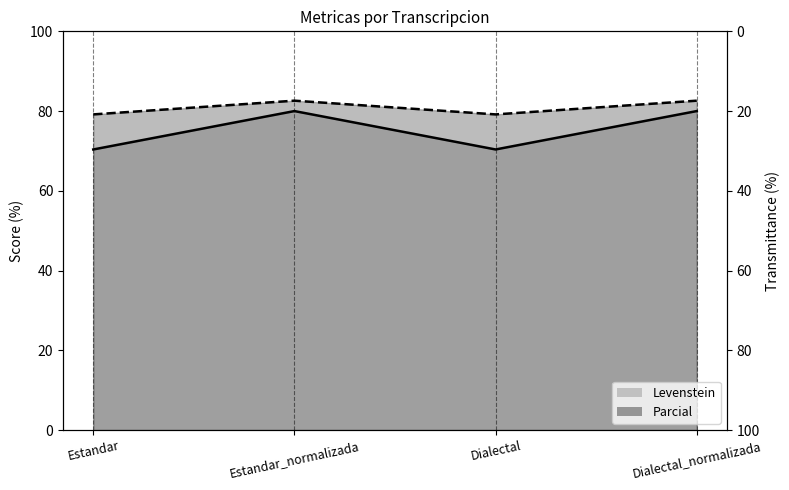

Does the chart display data point markers on the line(s)?

No